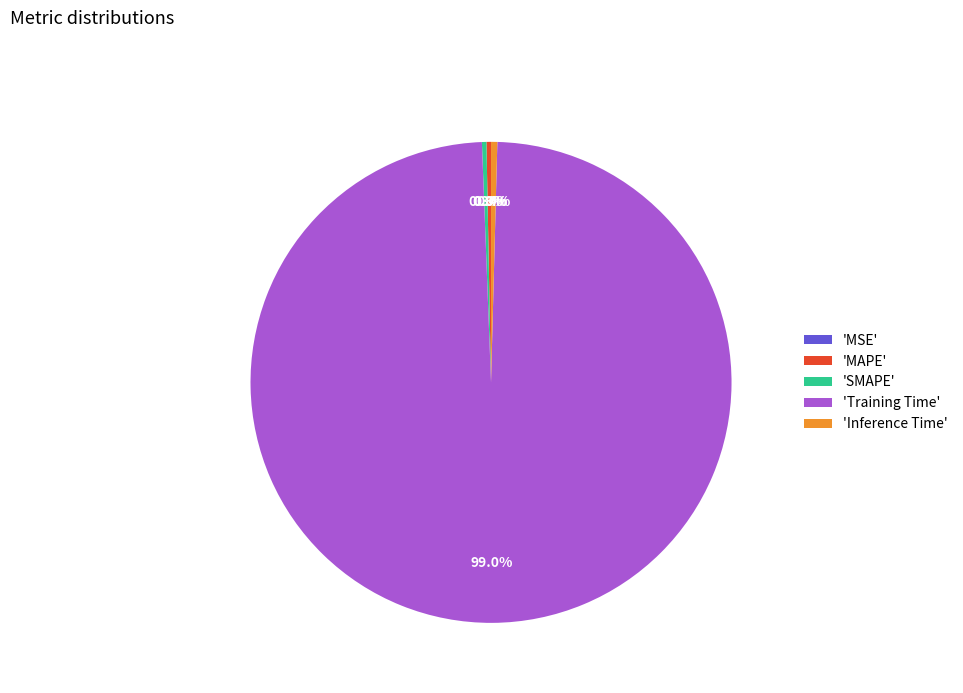

Which has a higher value, 'Inference Time' or 'Training Time'?

'Training Time'